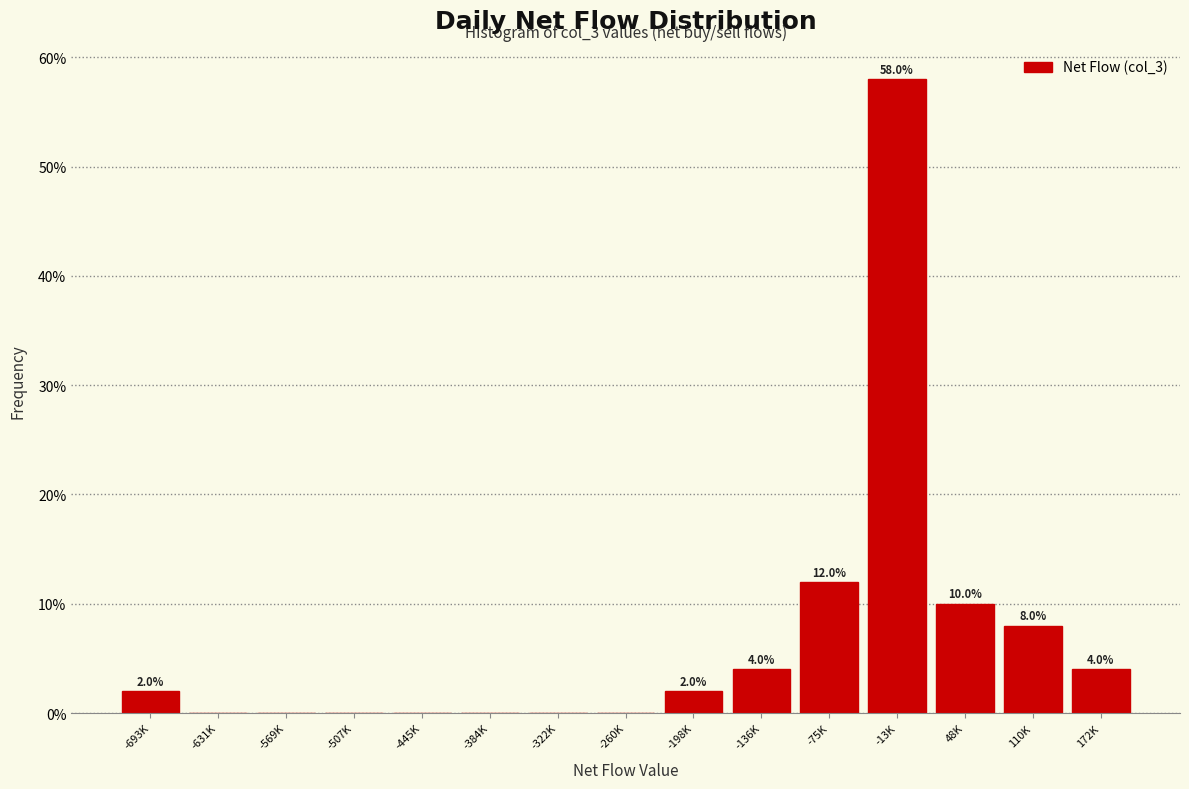

Reading right to left, list all the values displayed in this chart.

172K=4.0	110K=8.0	48K=10.0	-13K=58.0	-75K=12.0	-136K=4.0	-198K=2.0	-260K=0.0	-322K=0.0	-384K=0.0	-445K=0.0	-507K=0.0	-569K=0.0	-631K=0.0	-693K=2.0